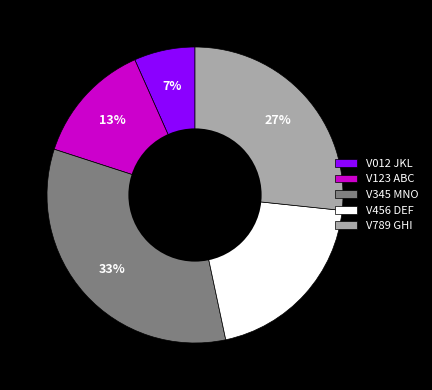

Which category has the smallest portion of the pie?

V012 JKL